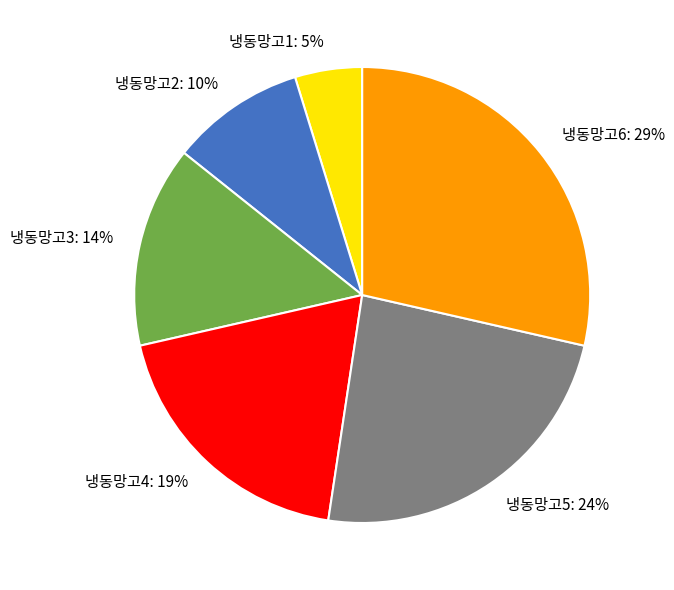

Which category has the biggest portion of the pie?

냉동망고6